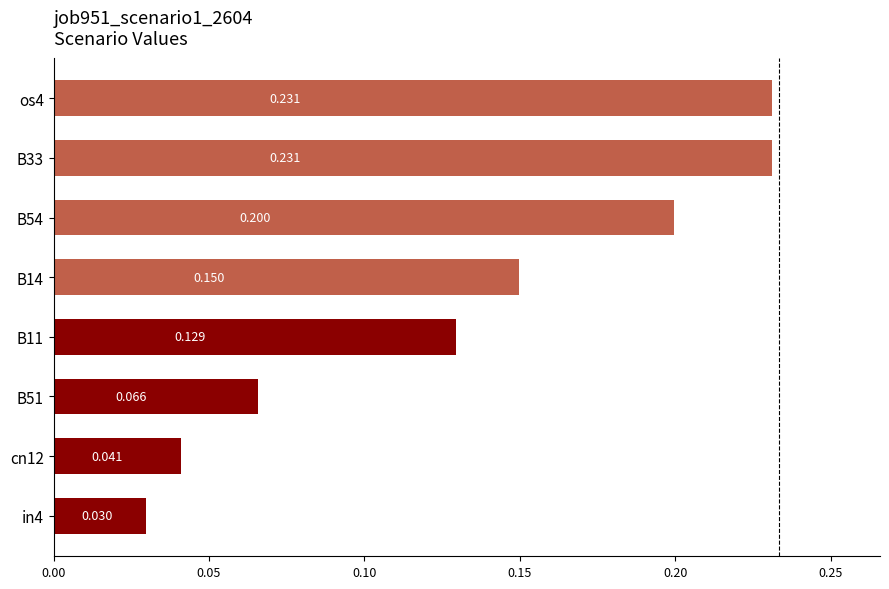

How many distinct data groups are displayed?

1